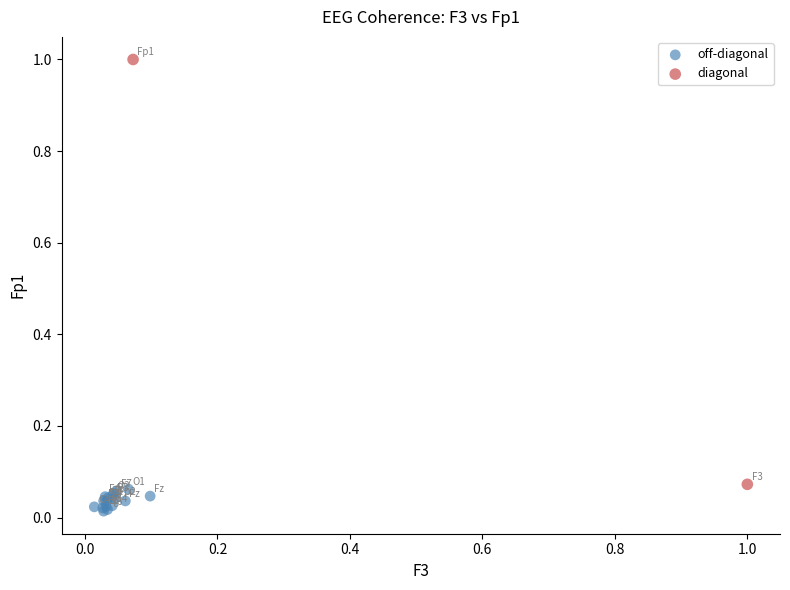

Which series contains the highest Y value?

diagonal